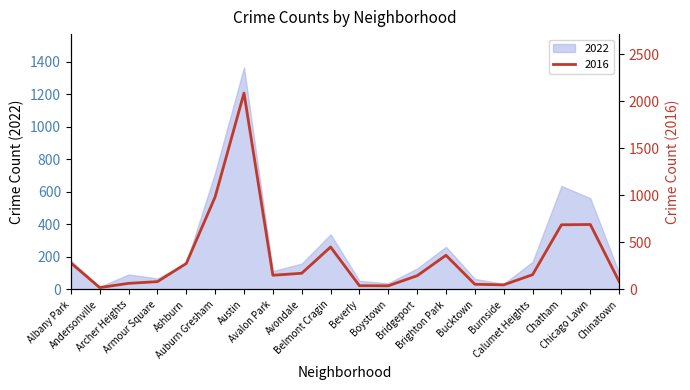

What is the value of the 20th point from the left?

84